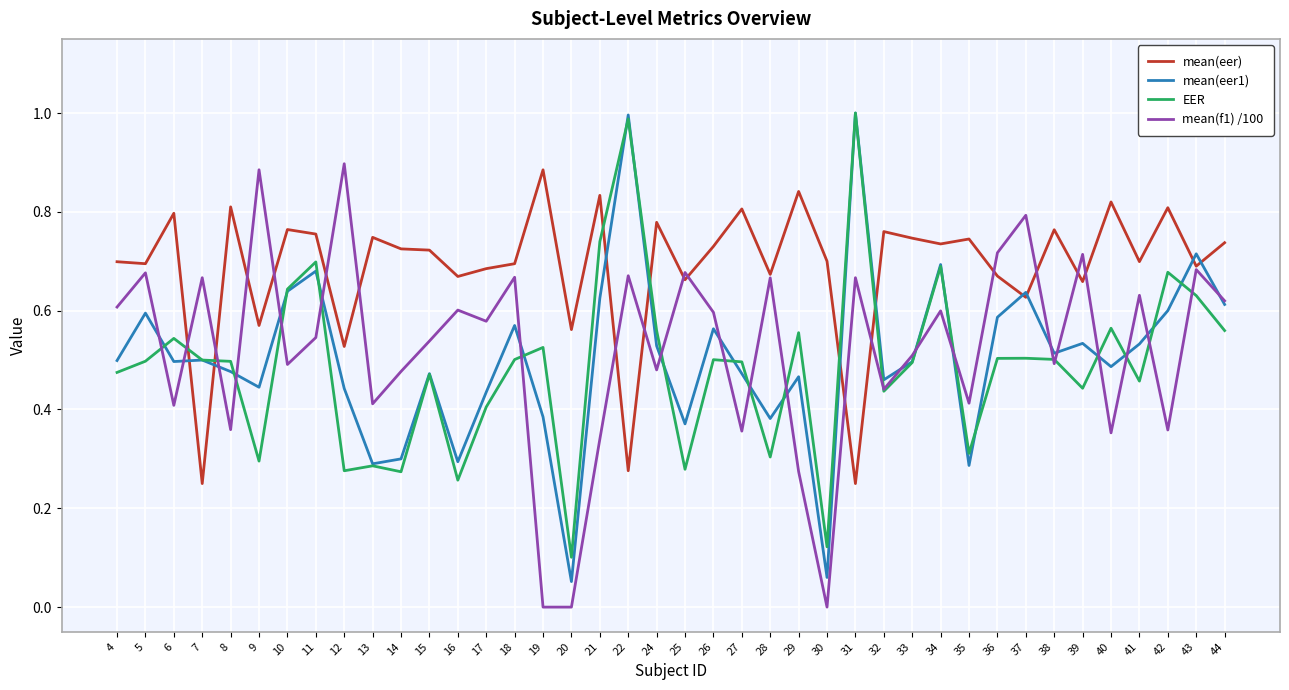

At how many categories does at least one series exceed 0?

40